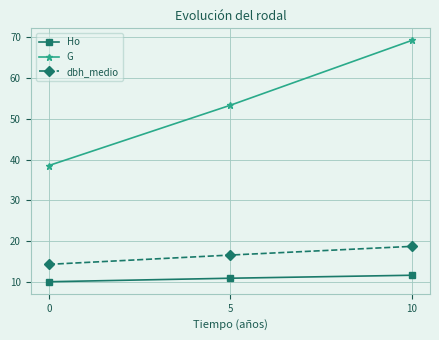

What are all the series names shown in the legend?

Ho, G, dbh_medio